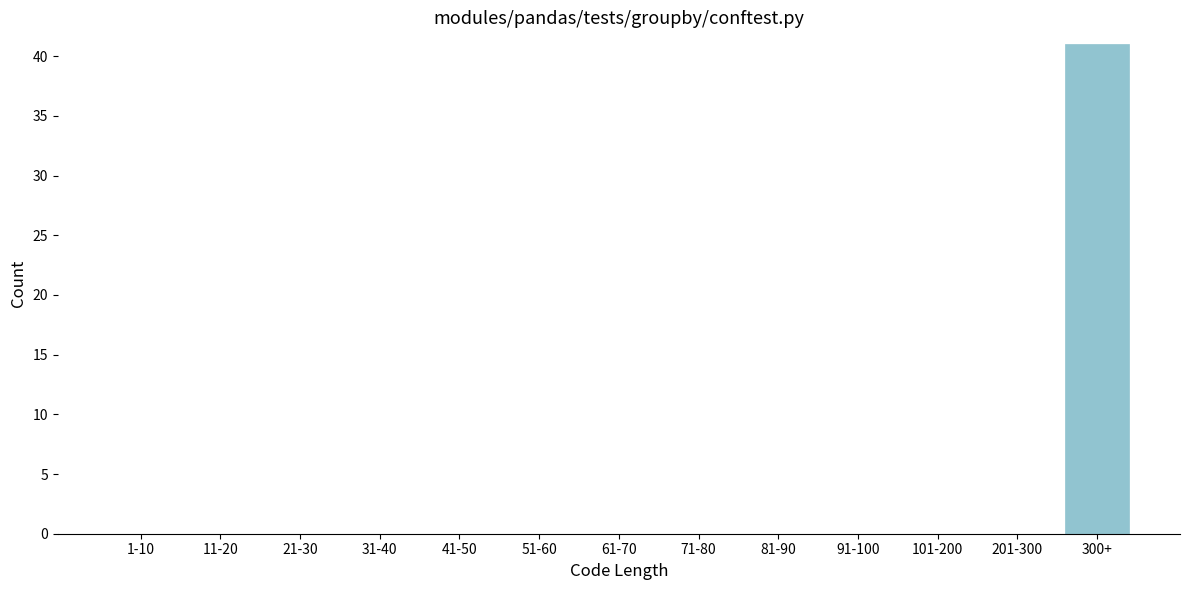

Reading left to right, what are all the values shown in this chart?

1-10=0	11-20=0	21-30=0	31-40=0	41-50=0	51-60=0	61-70=0	71-80=0	81-90=0	91-100=0	101-200=0	201-300=0	300+=41